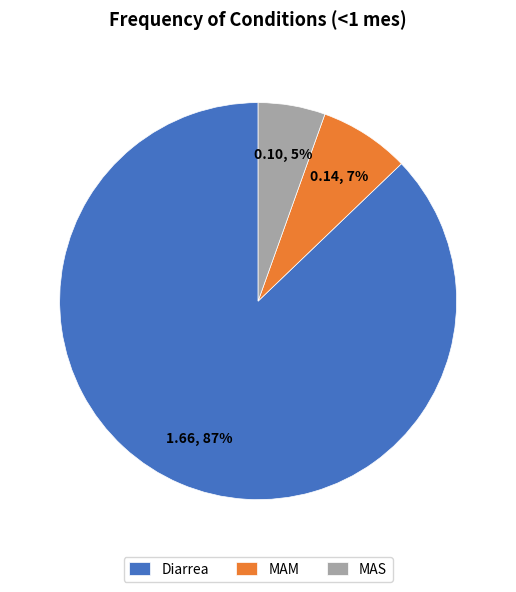

What is the smallest slice in the pie chart?

MAS